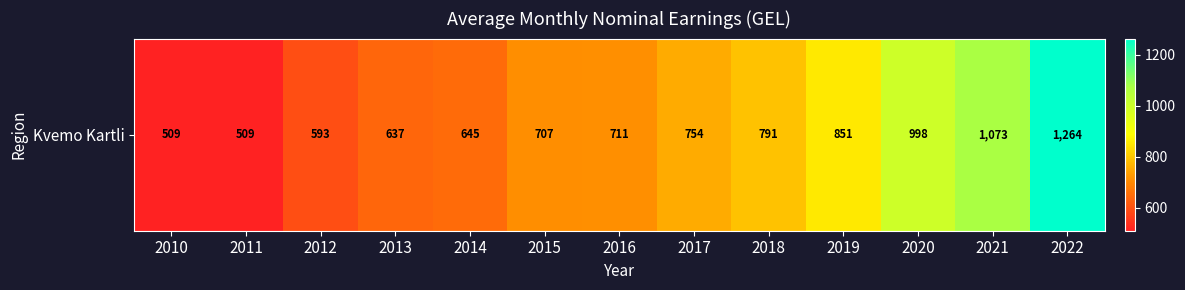

Reading right to left, what are all the values shown in this chart?

2022=1263.8	2021=1072.9	2020=998.4	2019=851.4	2018=791.4	2017=754.2	2016=711.1	2015=707.2	2014=644.9	2013=637.5	2012=593.2	2011=509.4	2010=509.1